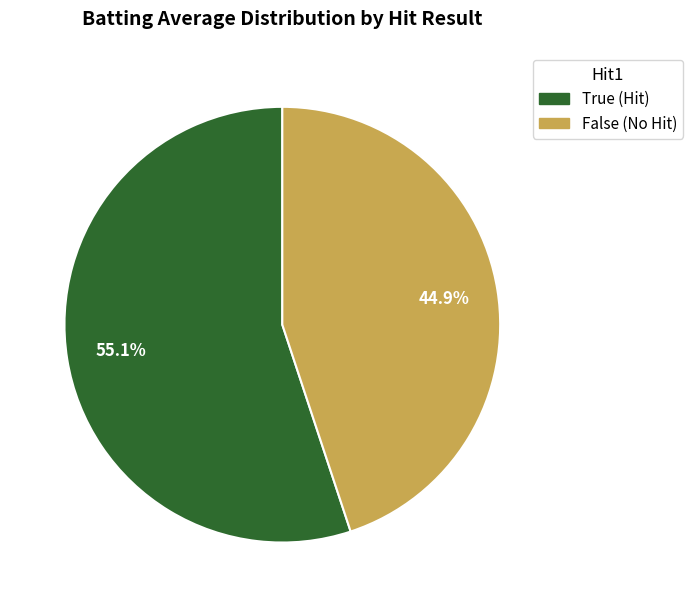

The True slice represents 70% of the pie. True or false?

False